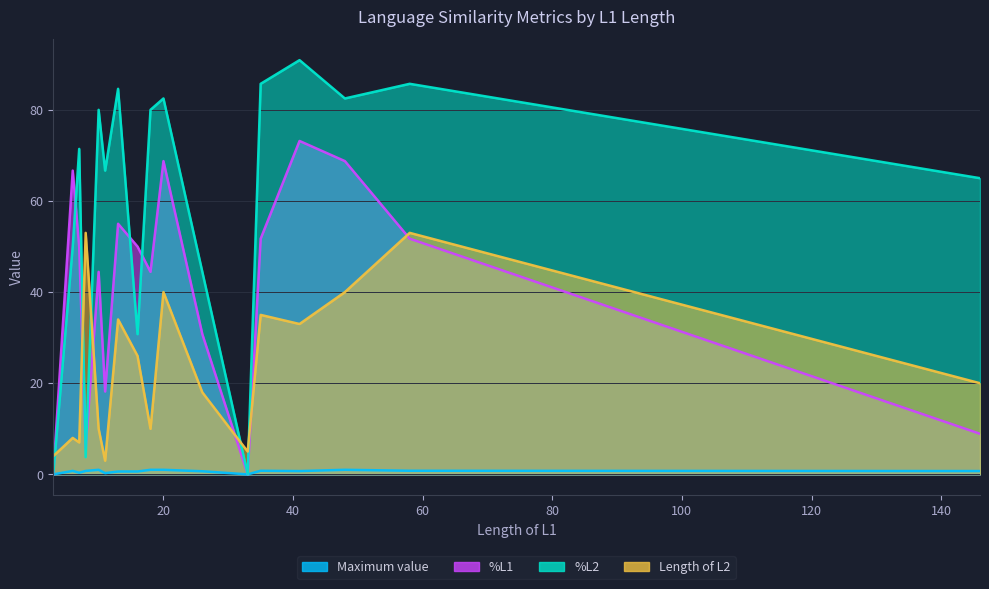

Which category has the lowest value across all series?

3